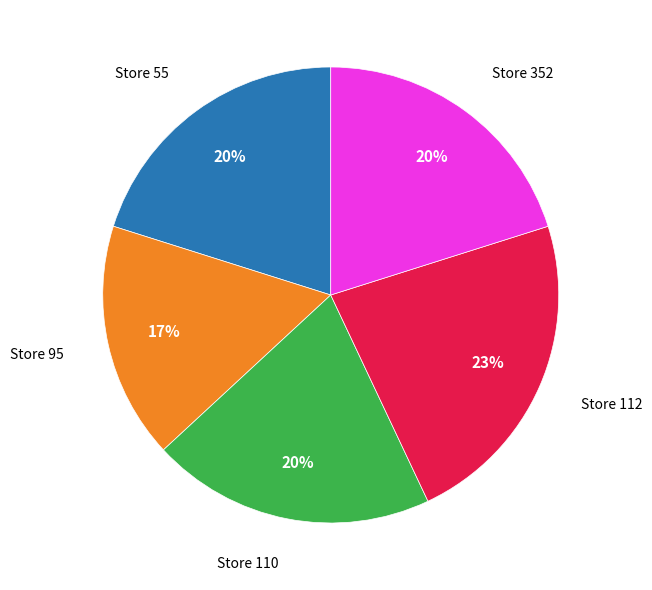

Count the number of slices in the pie.

5